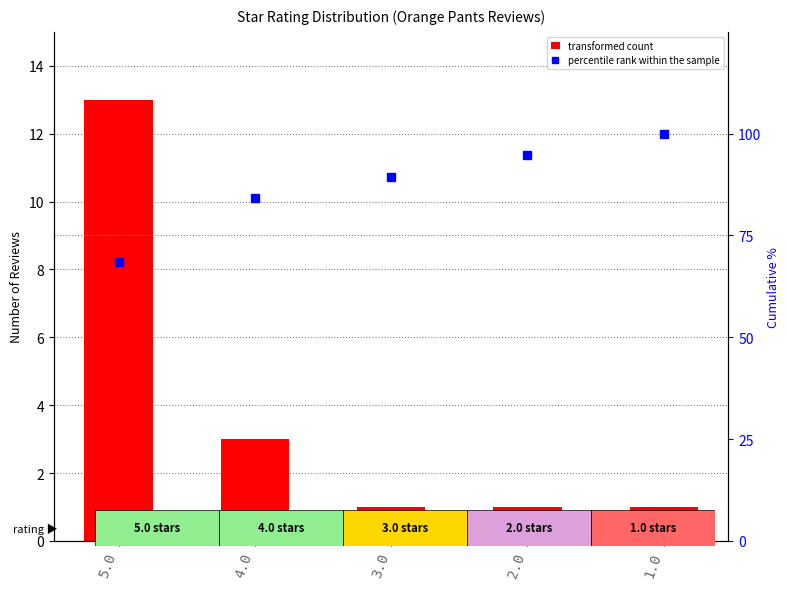

What is the average value of the percentile rank series?

87.4